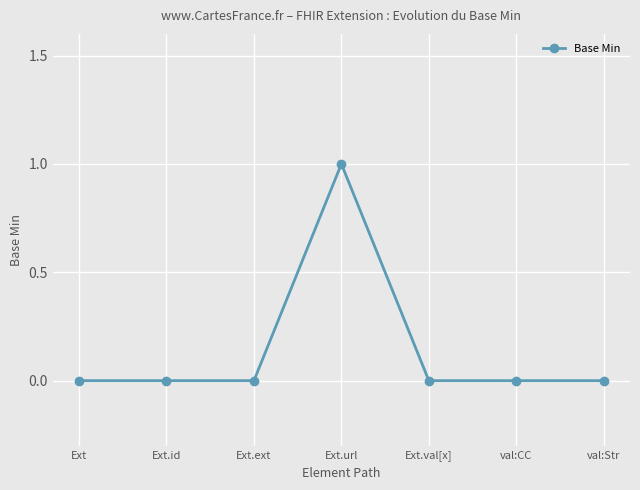

Which has a higher value, Ext.url or Ext?

Ext.url